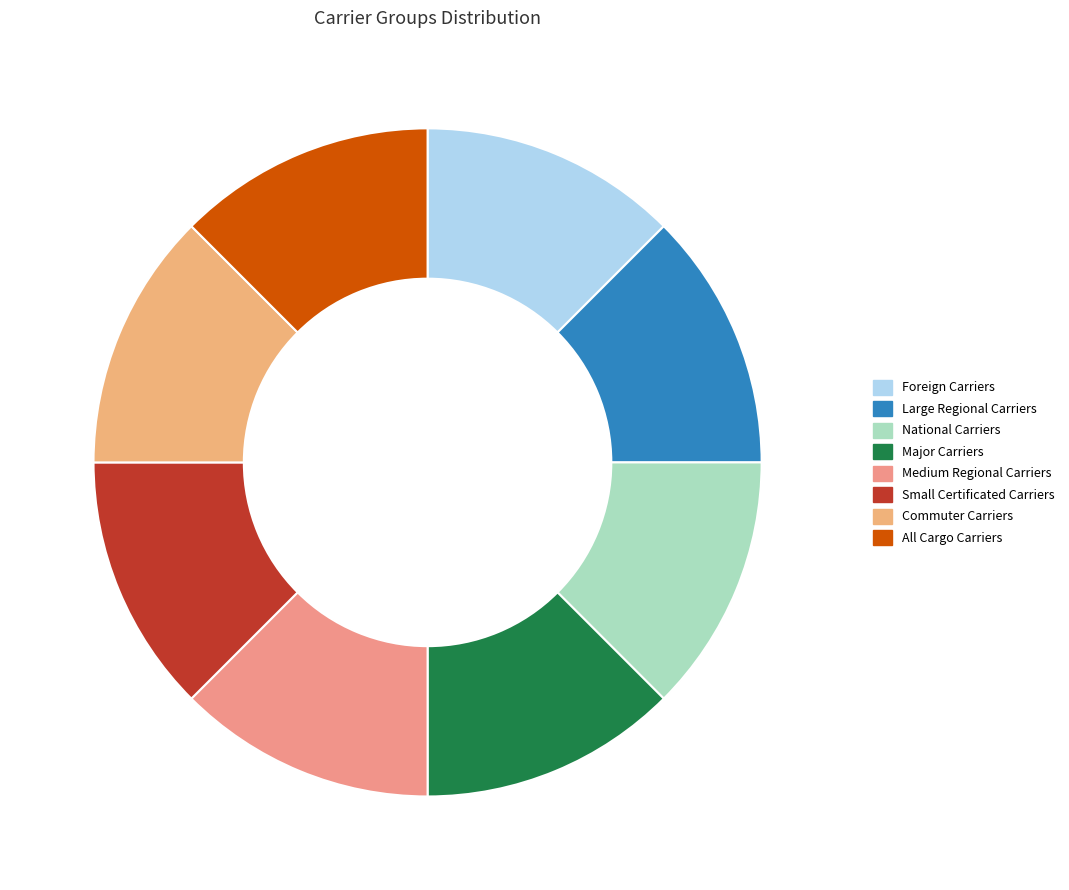

How many segments does this pie chart have?

8